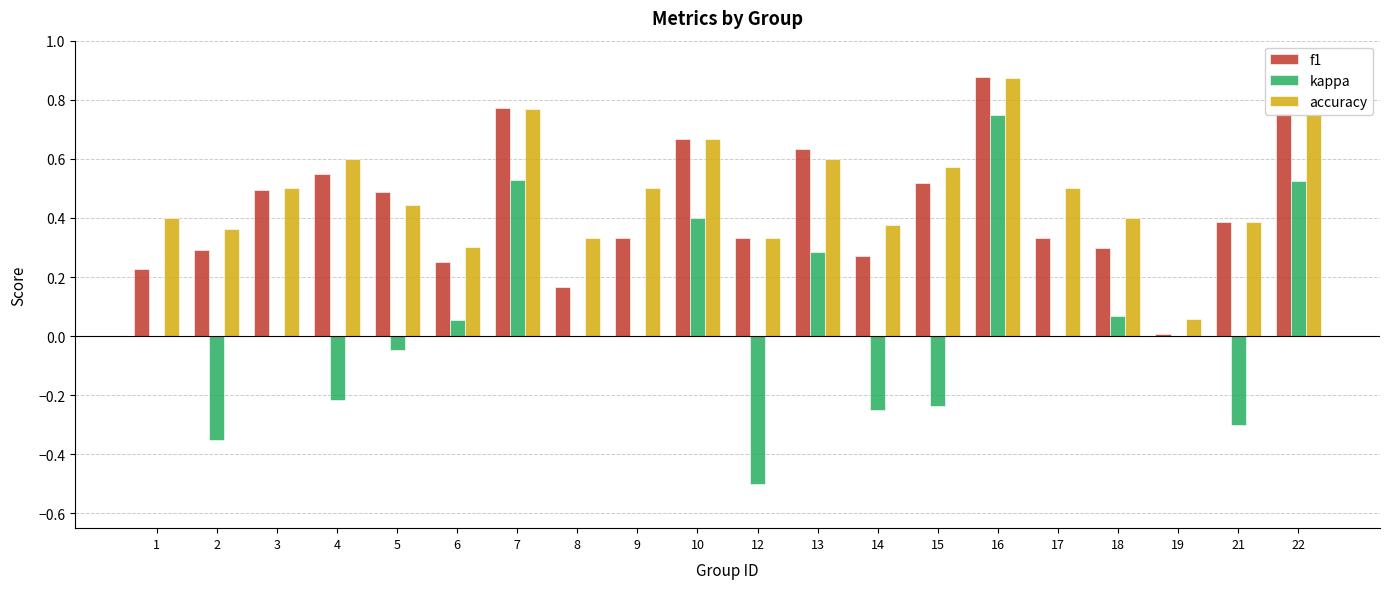

How many groups of bars are there?

20